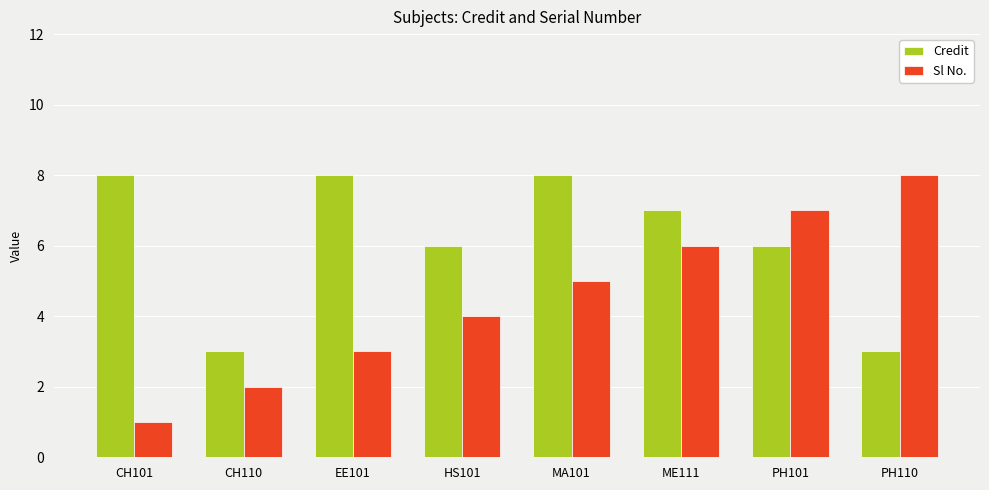

At which label does Credit first exceed 7?

CH101